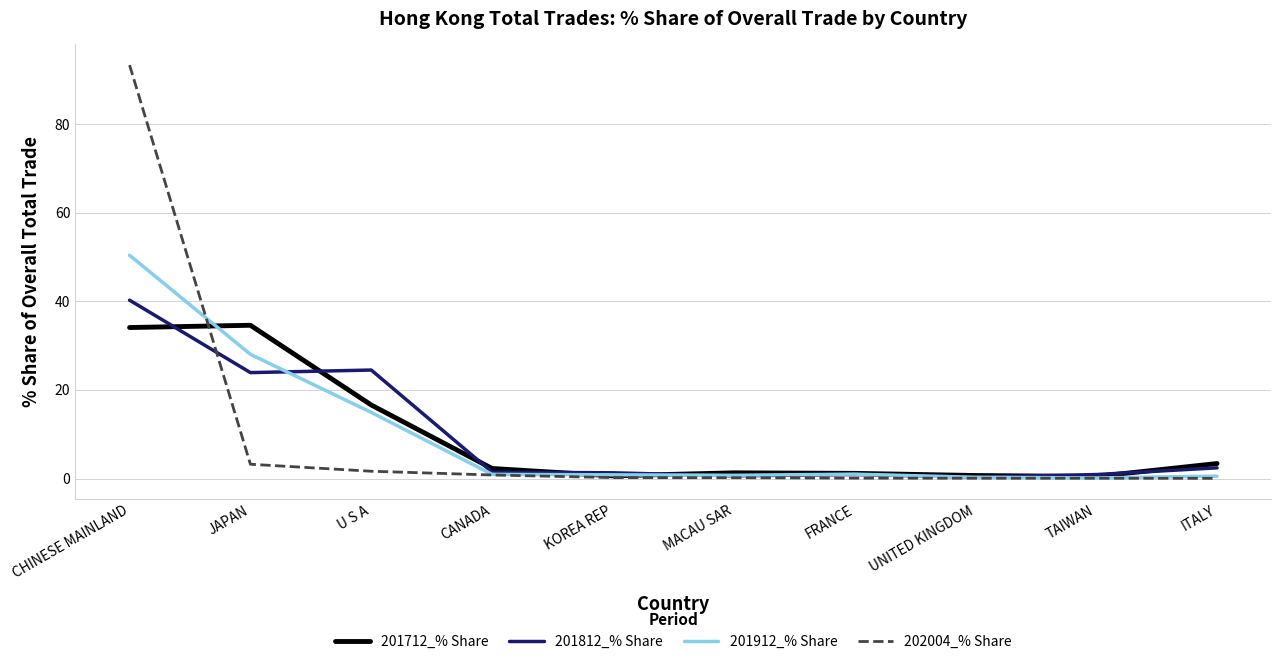

The value of 201812_% Share at JAPAN is 23.9. True or false?

True